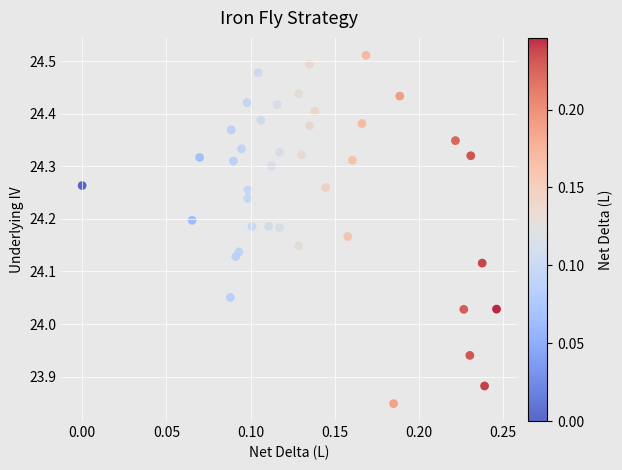

What is the range of Y values (max minus min)?

0.7